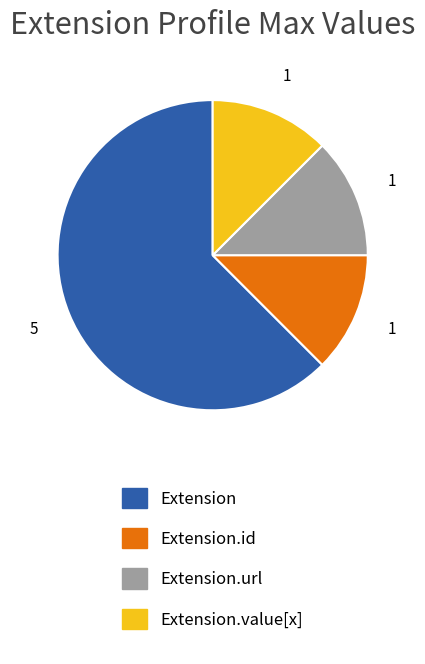

Does any single category account for the majority?

Yes